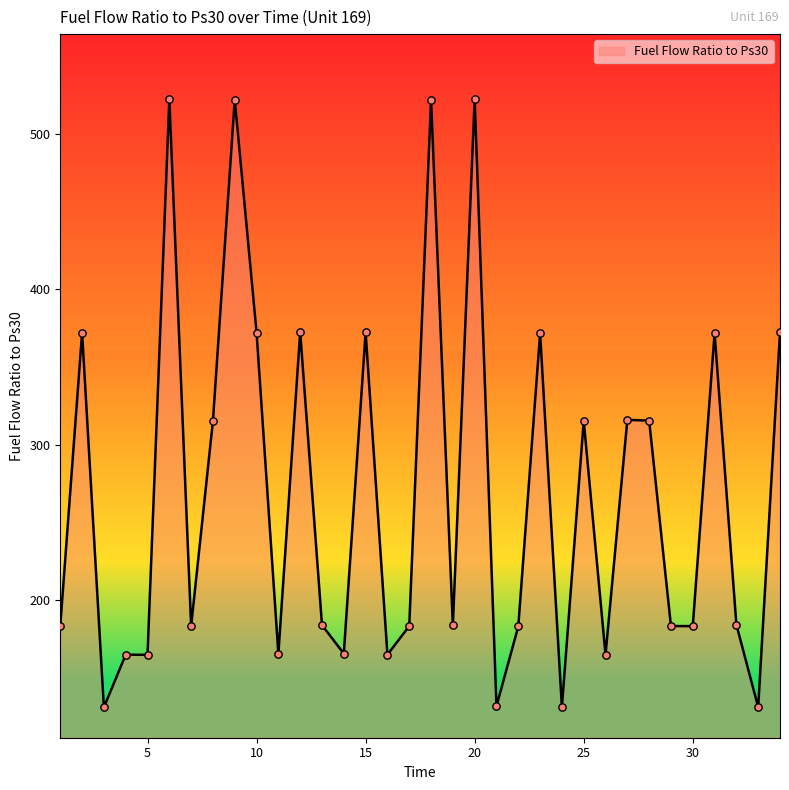

What is the minimum value shown in the chart?

130.7